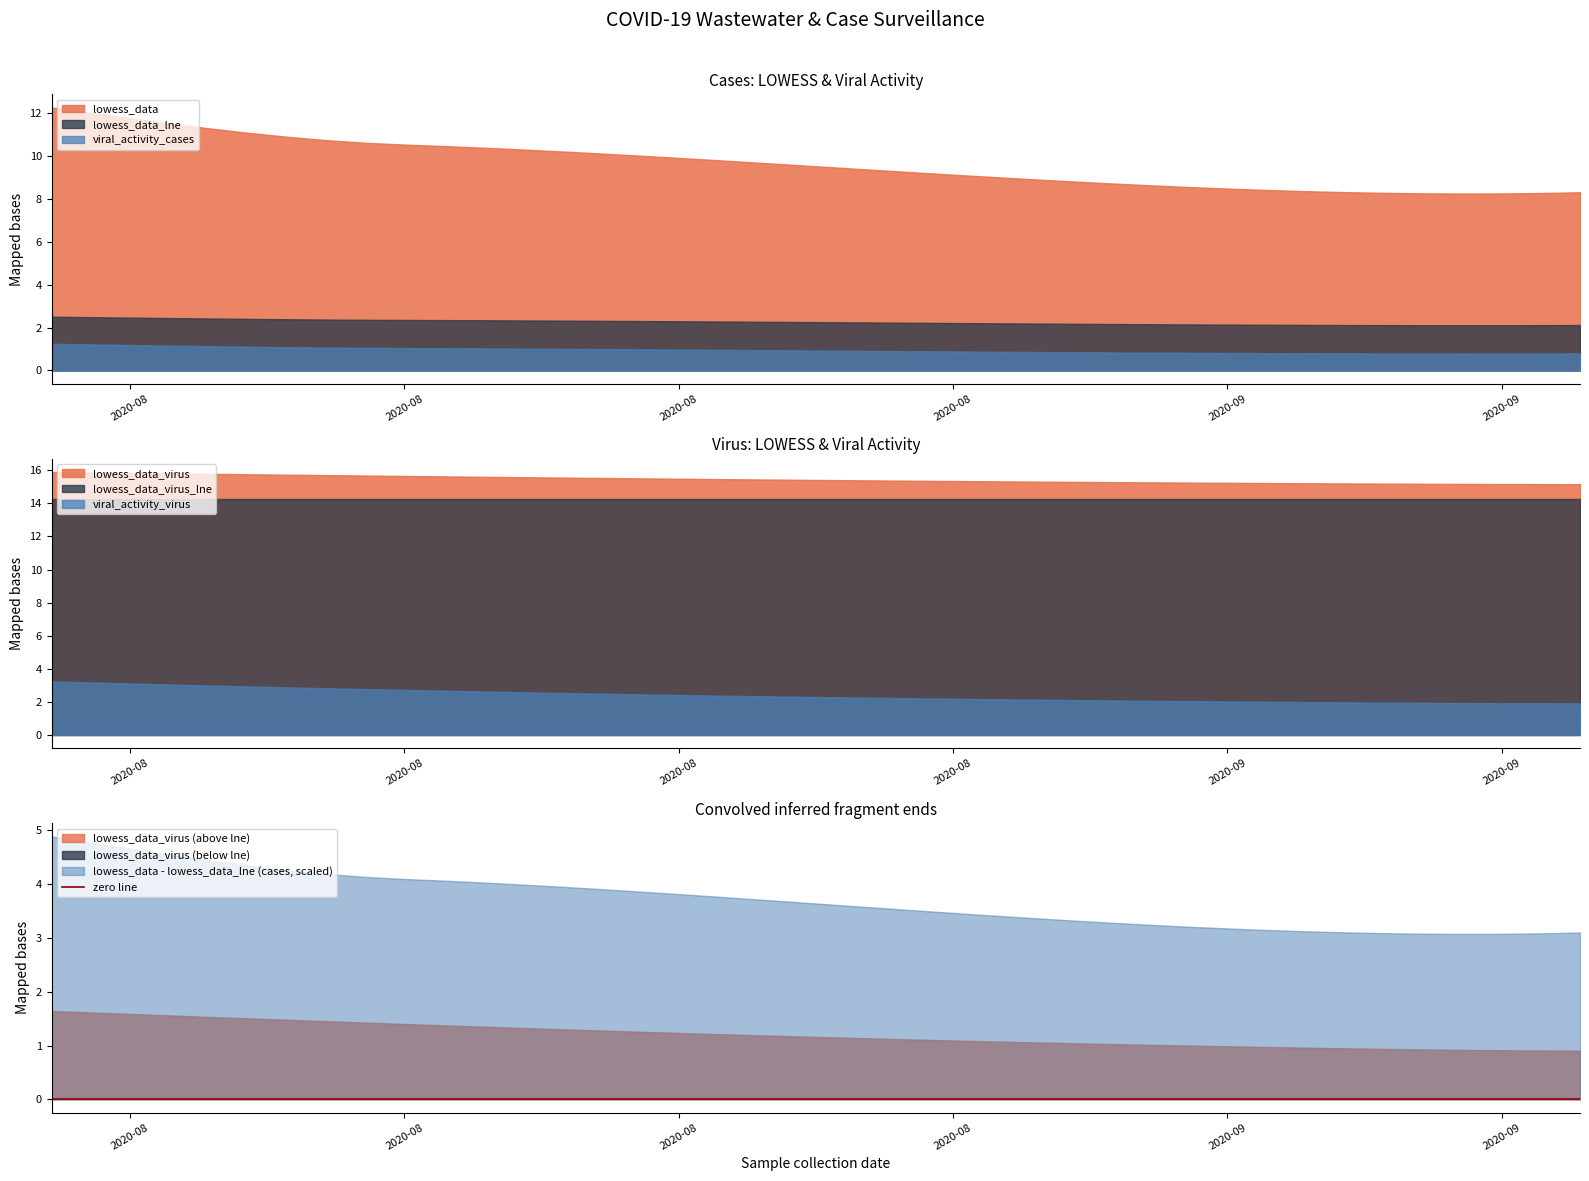

True or false: lowess_data_virus has a value of 15.6 at 11.

True